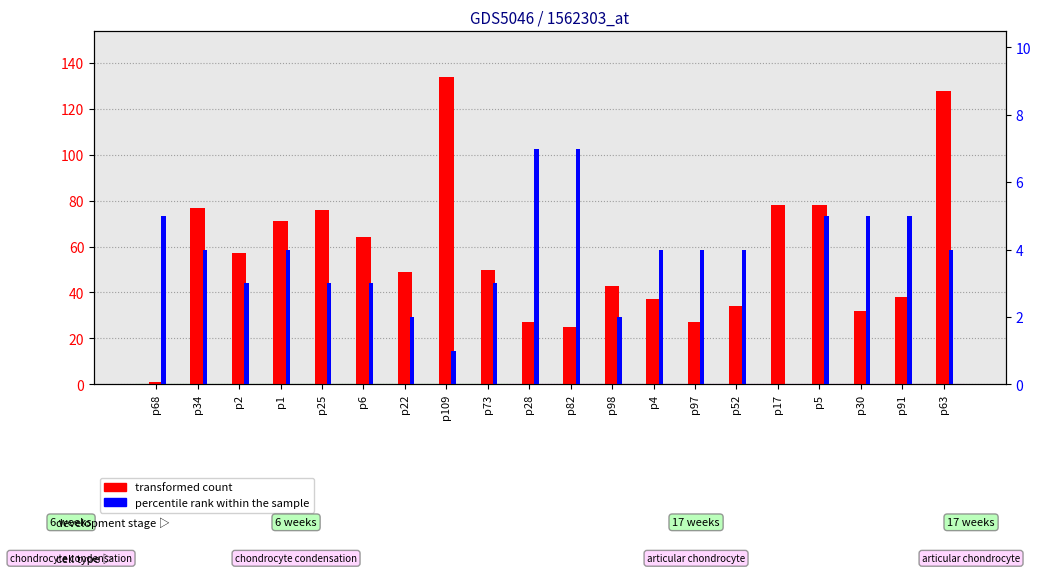

What is the label of the 18th bar from the right?

p2